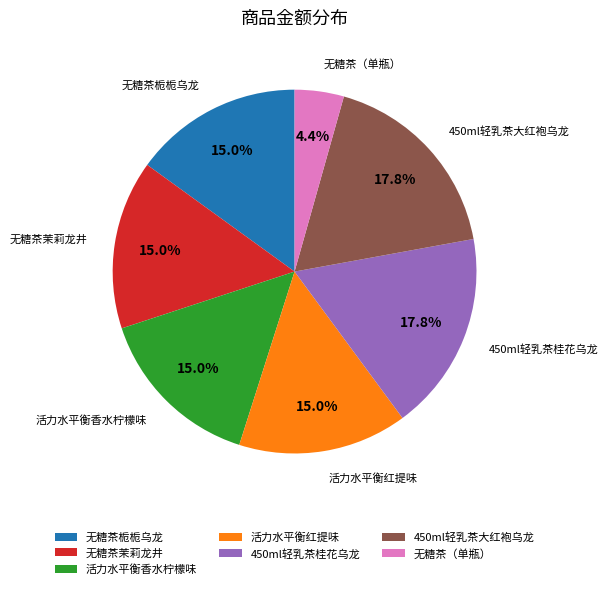

What is the ratio of the value at 无糖茶栀栀乌龙 to the value at 无糖茶茉莉龙井?

1.0